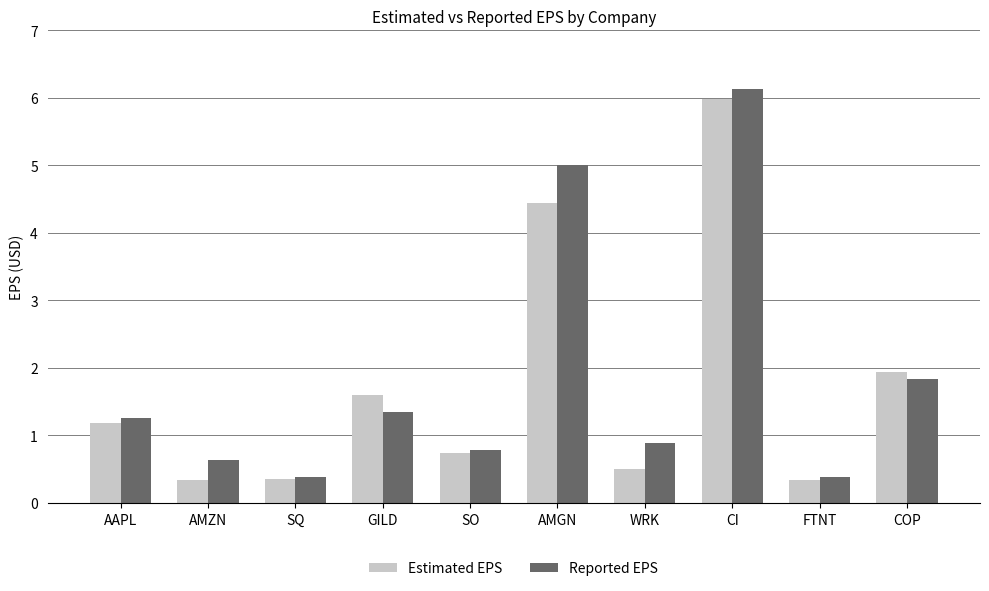

What value does the Estimated EPS series have at FTNT?

0.3